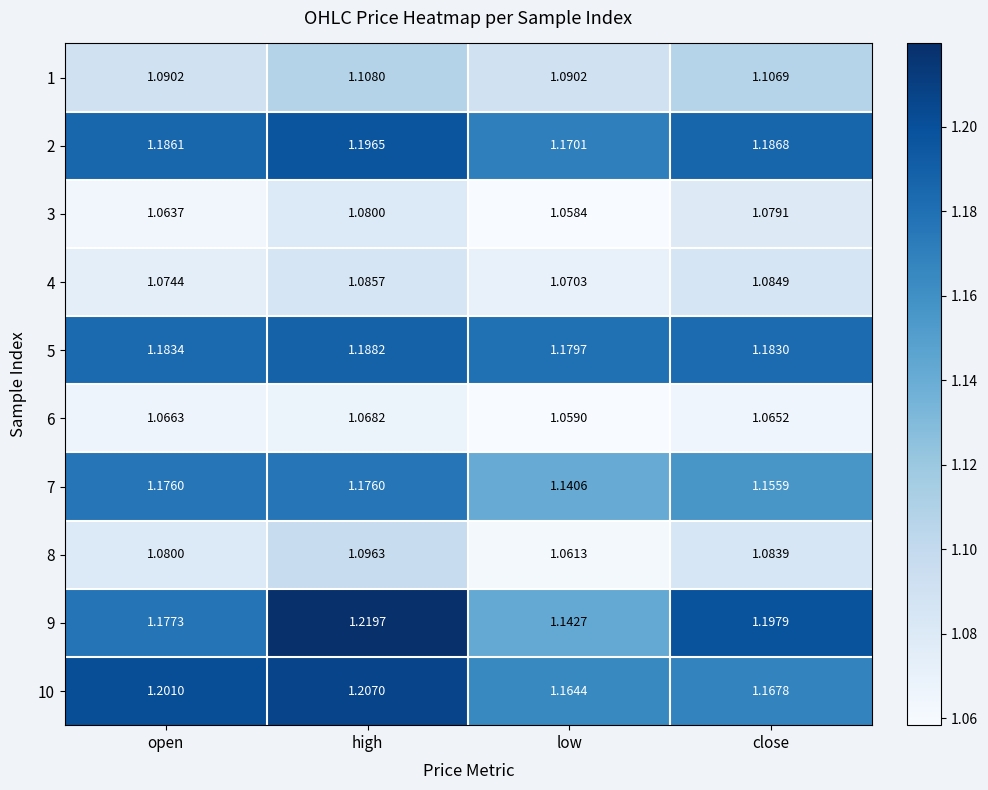

Which series has the largest range (max minus min)?

9